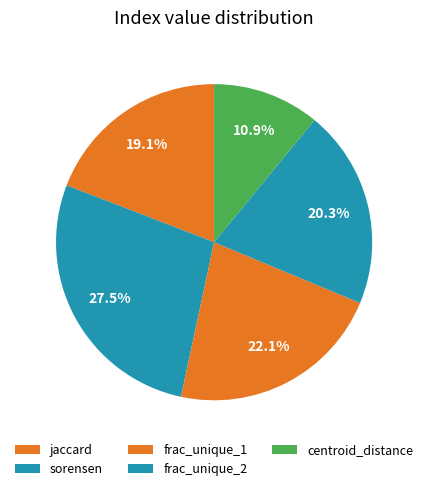

Rank the categories by value from highest to lowest.

sorensen, frac_unique_1, frac_unique_2, jaccard, centroid_distance